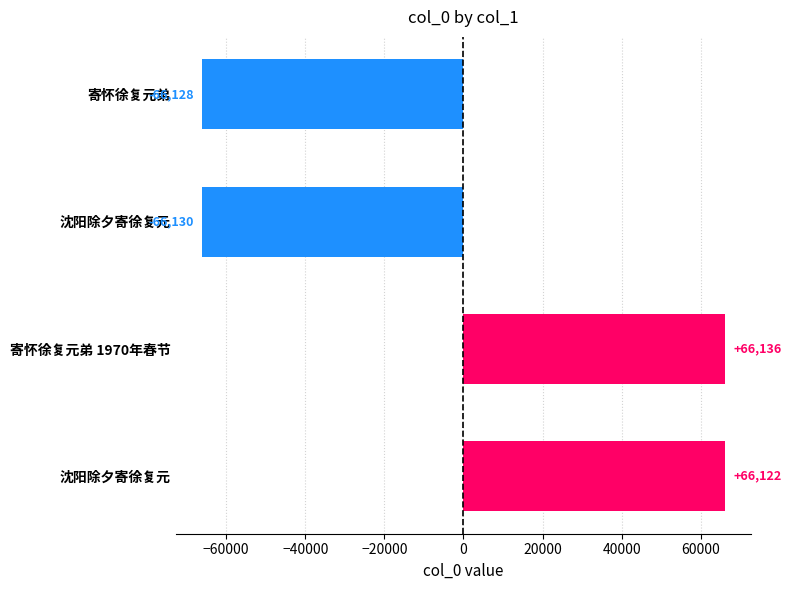

Does the chart contain any negative values?

Yes